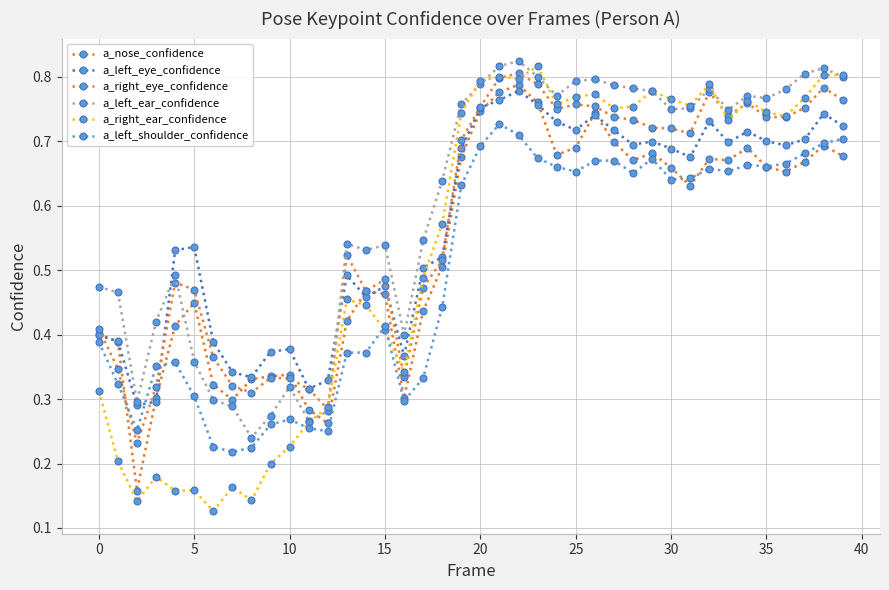

Reading right to left, what are all the values shown in this chart?

a_nose_confidence: 0.7	0.7	0.7	0.7	0.7	0.7	0.7	0.7	0.6	0.7	0.7	0.7	0.7	0.7	0.7	0.7	0.8	0.8	0.8	0.7	0.7	0.5	0.4	0.3	0.5	0.5	0.4	0.3	0.3	0.3	0.3	0.3	0.3	0.3	0.4	0.4	0.3	0.2	0.4	0.4
a_left_eye_confidence: 0.7	0.7	0.7	0.7	0.7	0.7	0.7	0.7	0.7	0.7	0.7	0.7	0.7	0.7	0.7	0.7	0.8	0.8	0.8	0.8	0.7	0.5	0.5	0.4	0.5	0.5	0.5	0.3	0.3	0.4	0.4	0.3	0.3	0.4	0.5	0.5	0.3	0.3	0.4	0.4
a_right_eye_confidence: 0.8	0.8	0.8	0.7	0.7	0.8	0.7	0.8	0.7	0.7	0.7	0.7	0.7	0.8	0.8	0.8	0.8	0.8	0.8	0.8	0.7	0.5	0.5	0.3	0.5	0.5	0.5	0.3	0.3	0.3	0.3	0.3	0.3	0.4	0.5	0.5	0.3	0.2	0.3	0.4
a_left_ear_confidence: 0.8	0.8	0.8	0.8	0.8	0.8	0.7	0.8	0.8	0.7	0.8	0.8	0.8	0.8	0.8	0.8	0.8	0.8	0.8	0.8	0.8	0.6	0.5	0.4	0.5	0.5	0.5	0.3	0.3	0.3	0.3	0.2	0.3	0.3	0.4	0.5	0.4	0.3	0.5	0.5
a_right_ear_confidence: 0.8	0.8	0.8	0.7	0.7	0.8	0.7	0.8	0.8	0.8	0.8	0.8	0.8	0.8	0.8	0.8	0.8	0.8	0.8	0.8	0.7	0.6	0.5	0.3	0.4	0.4	0.5	0.3	0.3	0.2	0.2	0.1	0.2	0.1	0.2	0.2	0.2	0.1	0.2	0.3
a_left_shoulder_confidence: 0.7	0.7	0.7	0.7	0.7	0.7	0.7	0.7	0.6	0.6	0.7	0.7	0.7	0.7	0.7	0.7	0.7	0.7	0.7	0.7	0.6	0.4	0.3	0.3	0.4	0.4	0.4	0.2	0.3	0.3	0.3	0.2	0.2	0.2	0.3	0.4	0.4	0.3	0.3	0.4